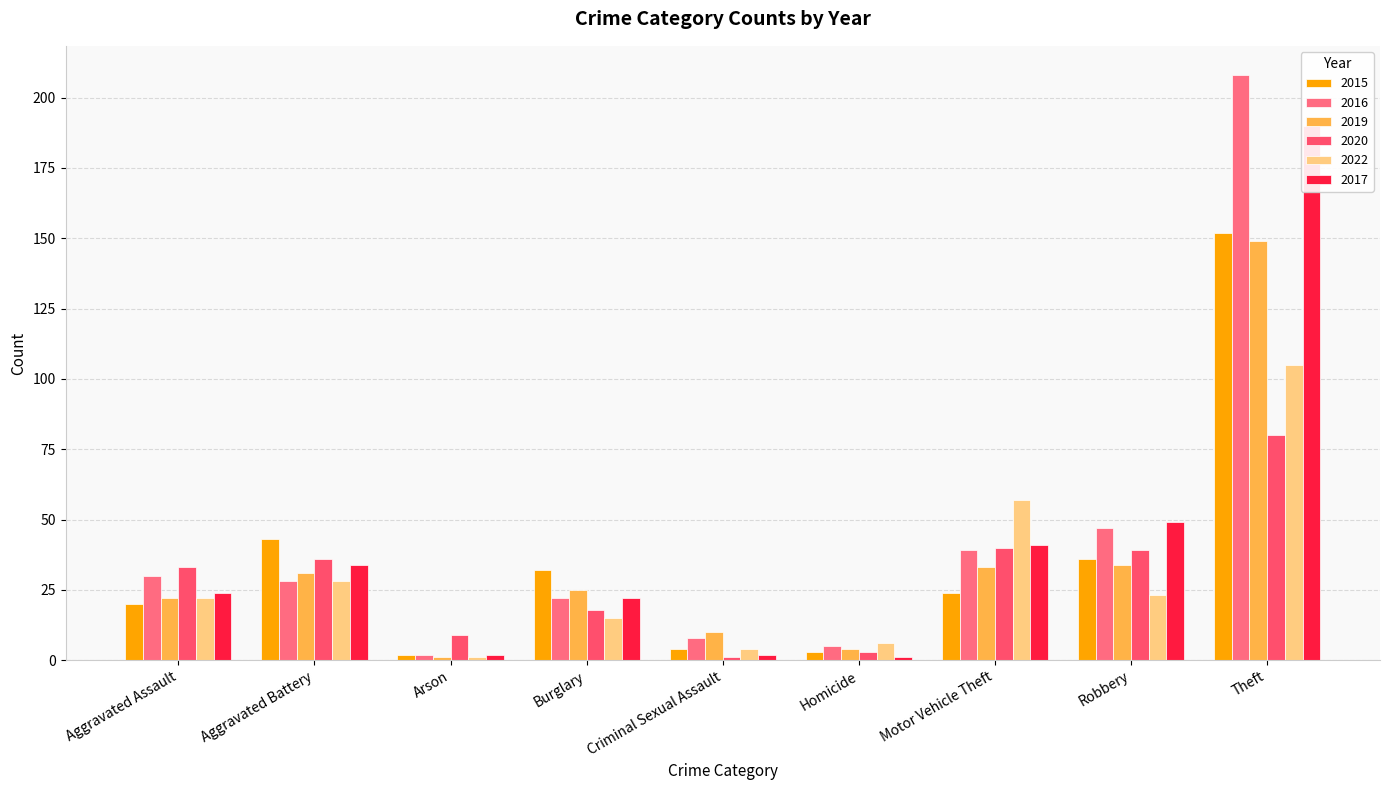

How many values in the 2022 series exceed 22?

4